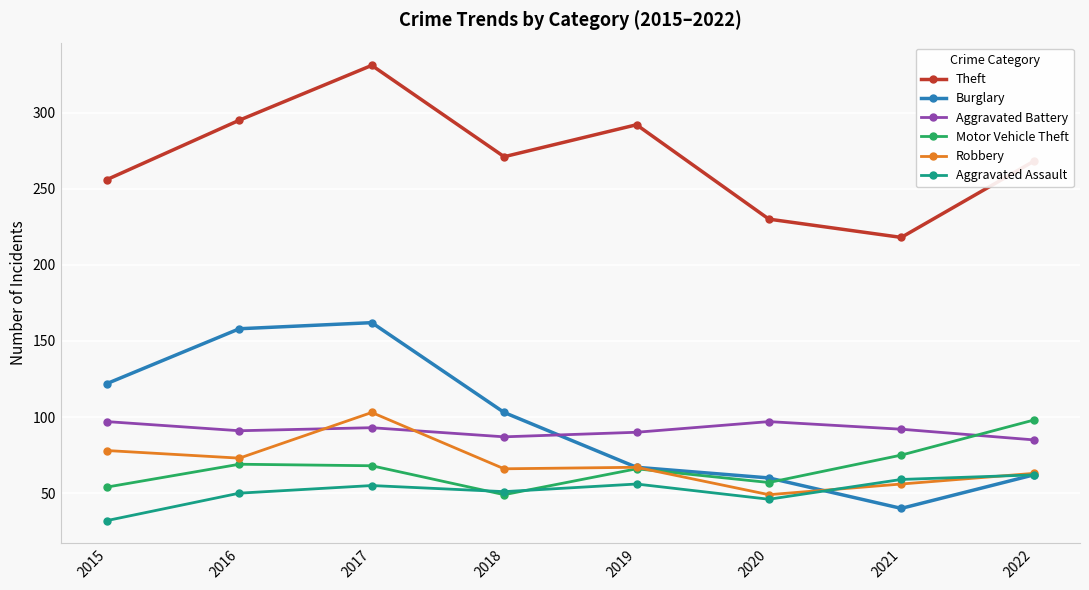

In Aggravated Battery, how many points are lower than both neighbors (excluding endpoints)?

2